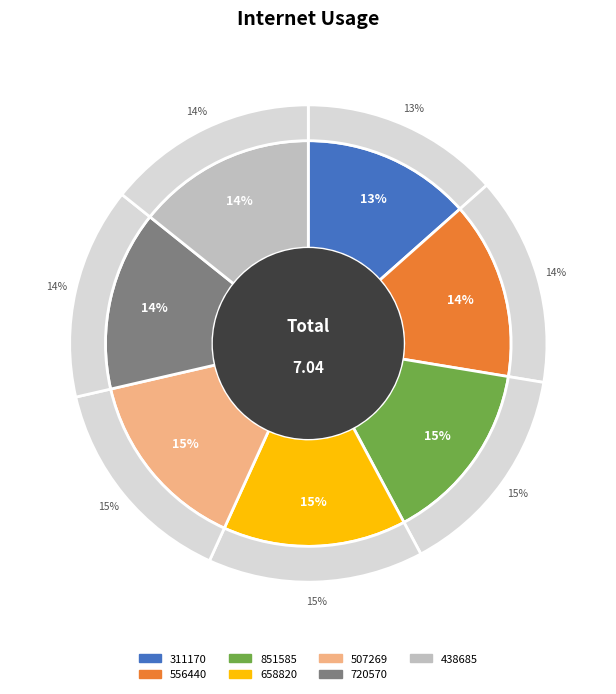

What is the smallest slice in the pie chart?

311170